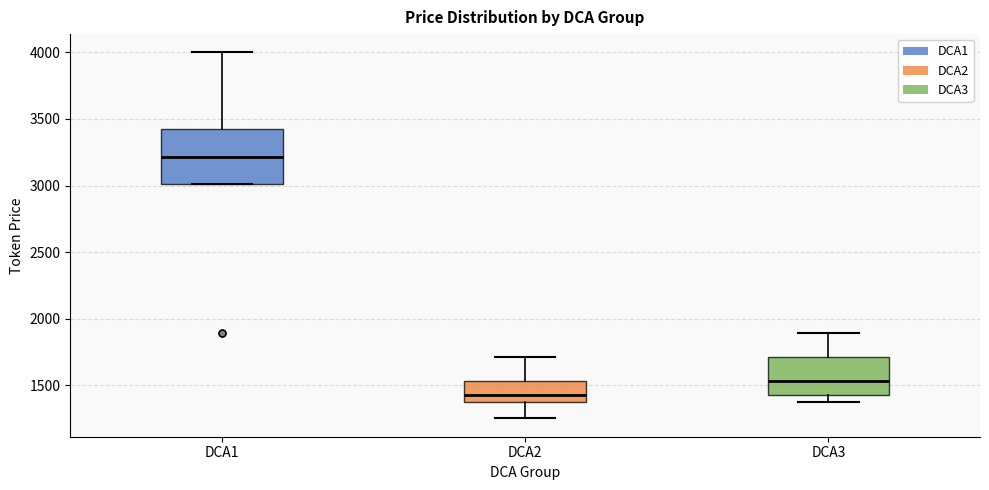

Reading left to right, read every box against the y-axis: the position of its median line, the range the box covers, and the ends of its whiskers. The values are not printed on the chart, so give them approximately, as read against the axis.

DCA1: median 3200, box 3000 to 3450, whiskers 3000 to 4000
DCA2: median 1450, box 1350 to 1550, whiskers 1250 to 1700
DCA3: median 1550, box 1450 to 1700, whiskers 1350 to 1900